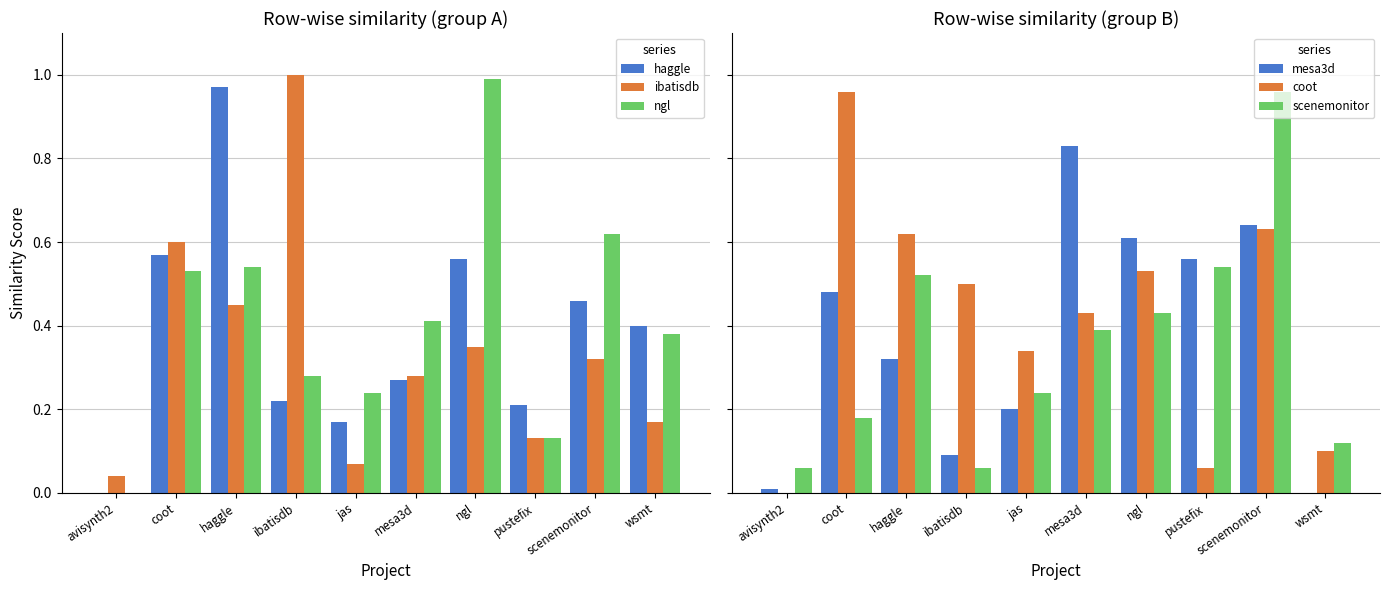

How many bars are there in total?

60